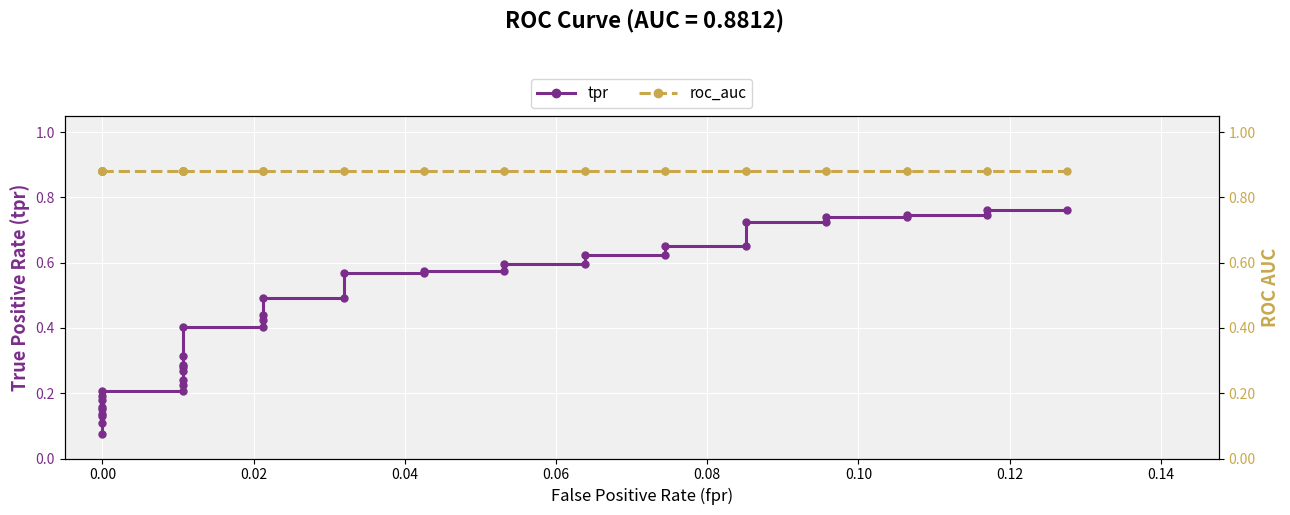

How many lines are shown in the chart?

2